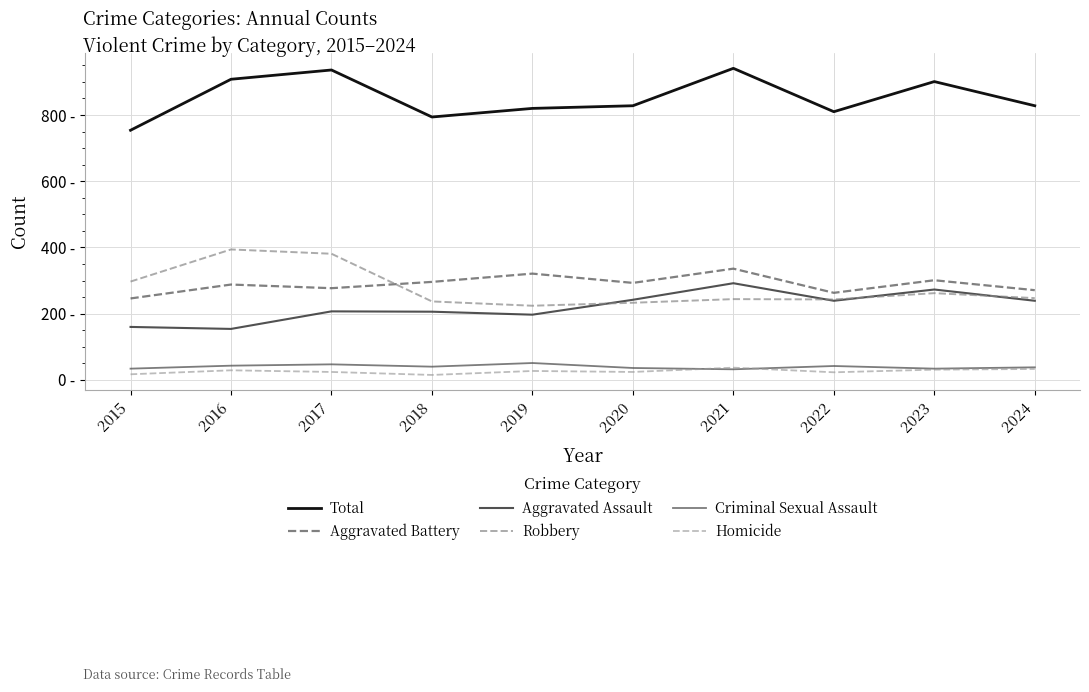

At which category is the sum across all series the highest?

2021